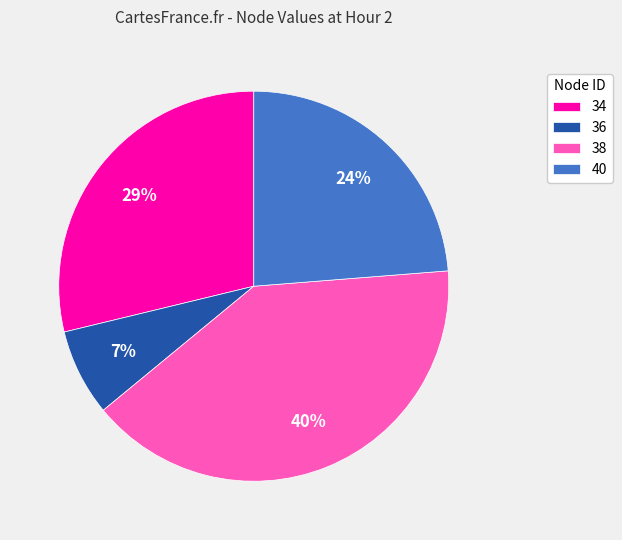

What percentage is the 38 slice, to the nearest percent?

40%